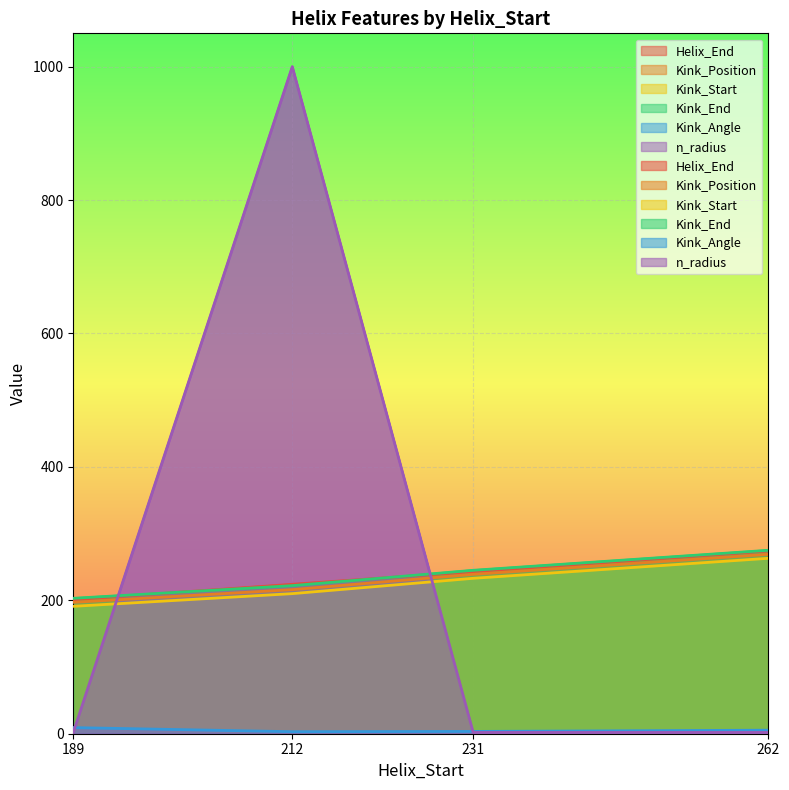

How many lines are shown in the chart?

6